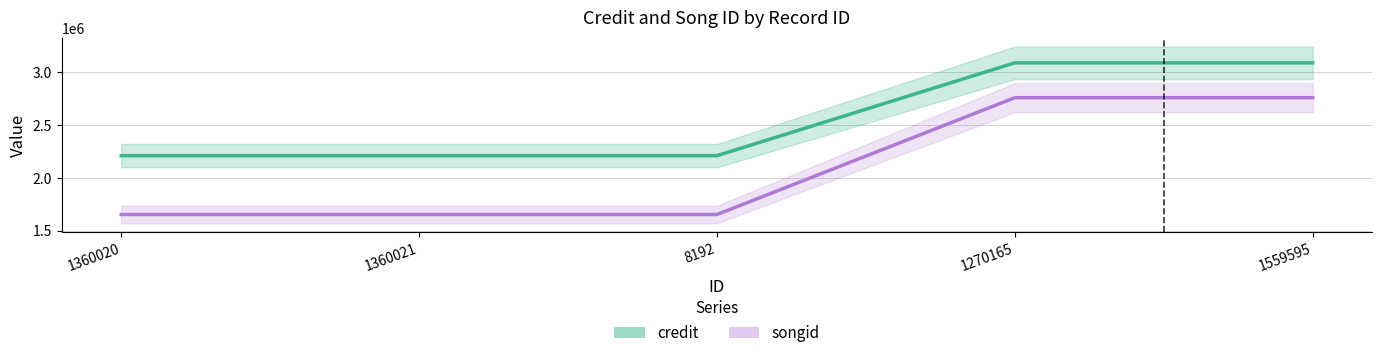

What is the lowest value of the songid series?

1652971